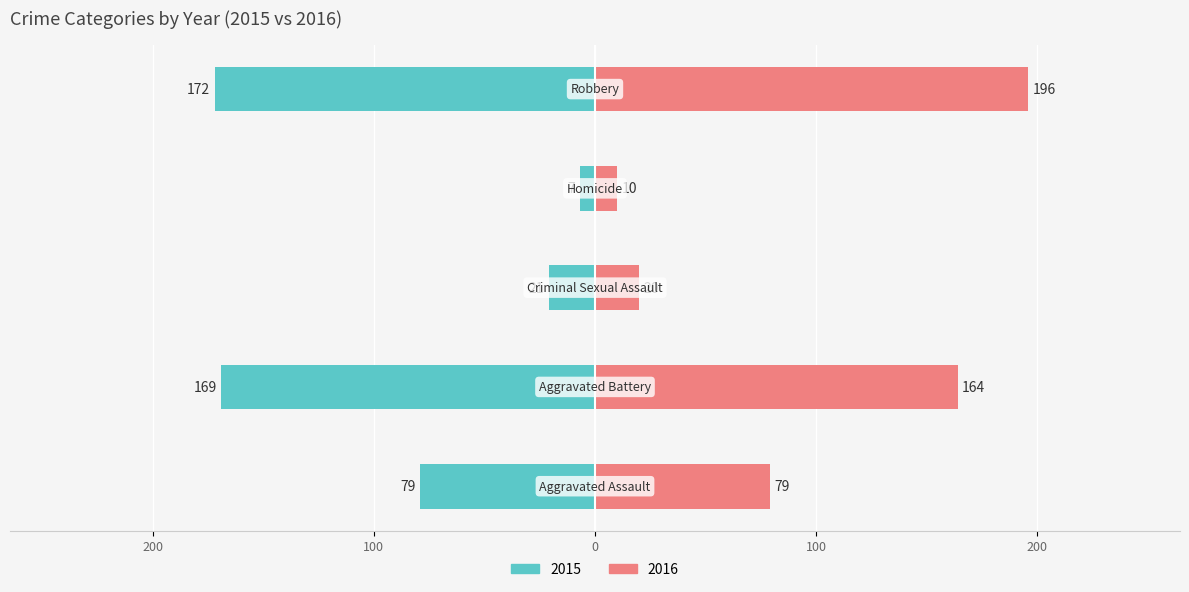

Reading right to left, transcribe all the data shown in this chart.

2015: -172	-7	-21	-169	-79
2016: 196	10	20	164	79